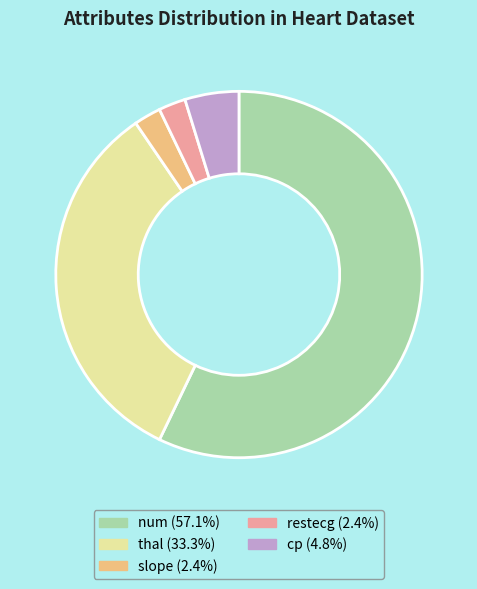

True or false: slope accounts for 15% of the total.

False